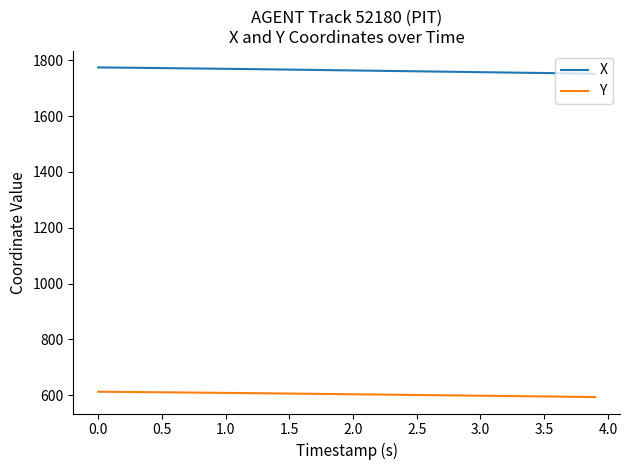

What is the maximum value for X?

1774.7